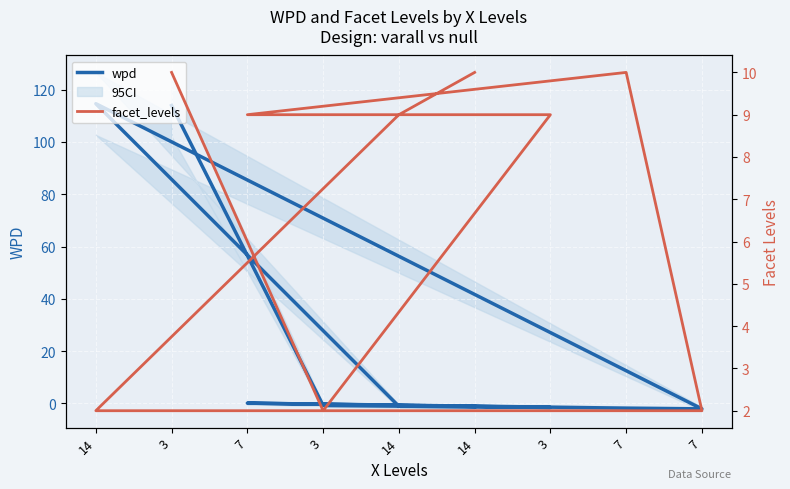

How many values in the wpd series exceed -1?

4